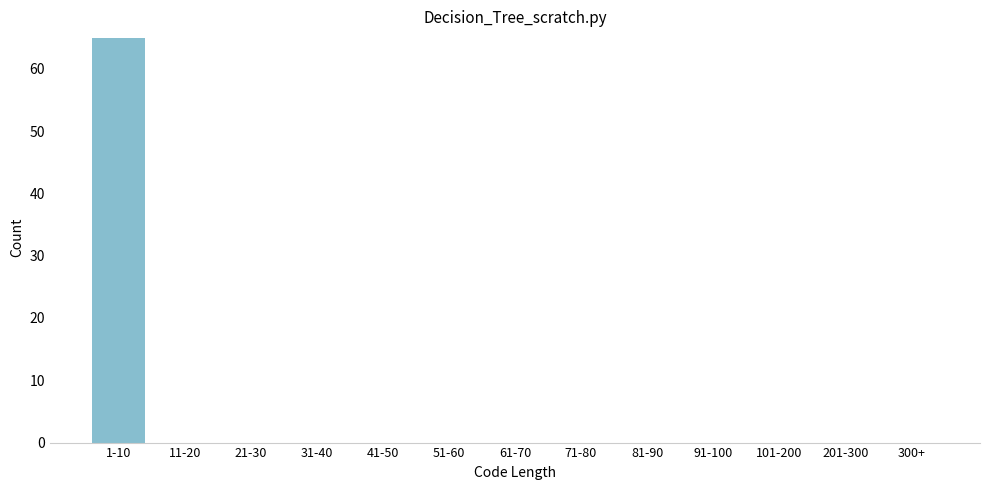

Reading left to right, what are all the values shown in this chart?

1-10=65	11-20=0	21-30=0	31-40=0	41-50=0	51-60=0	61-70=0	71-80=0	81-90=0	91-100=0	101-200=0	201-300=0	300+=0